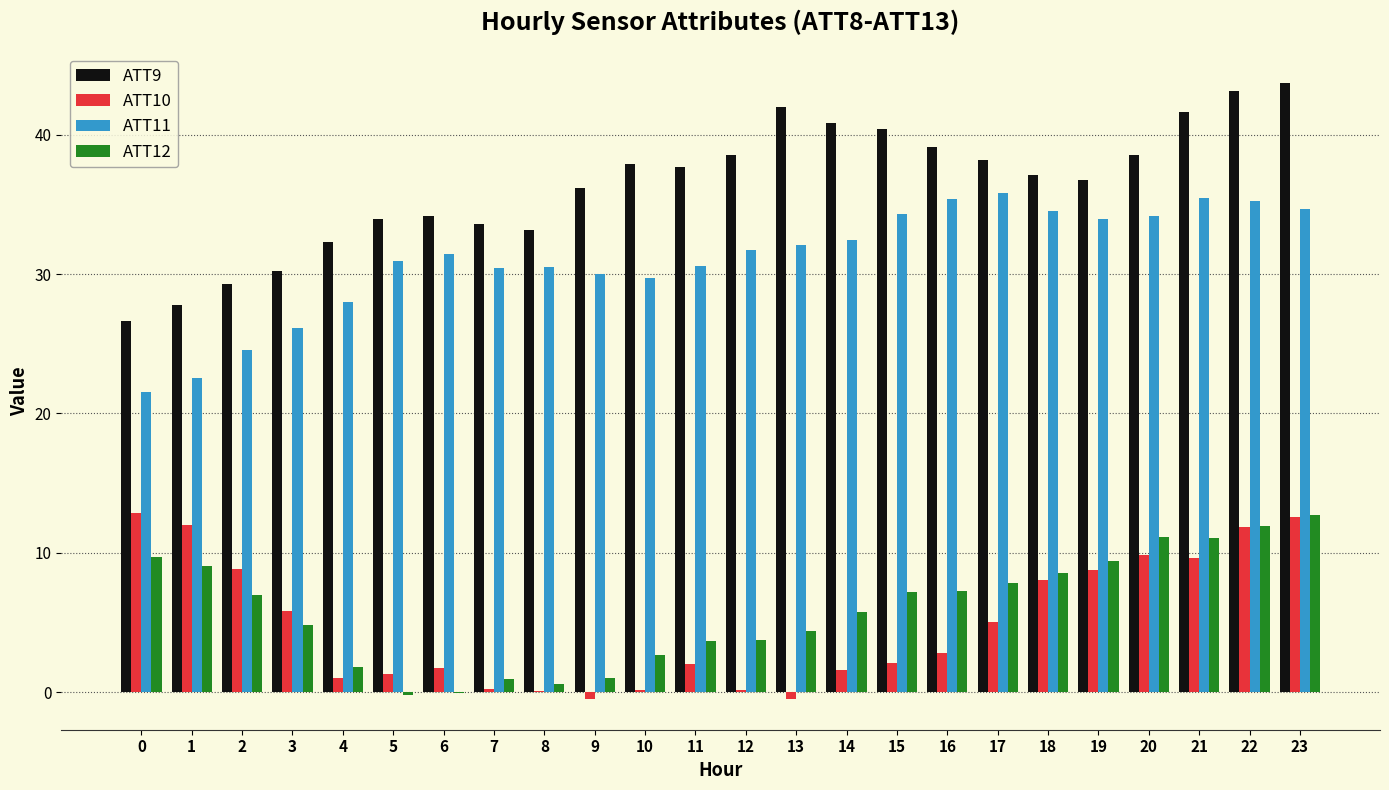

The ATT11 series shows 34.6 at 18. True or false?

True